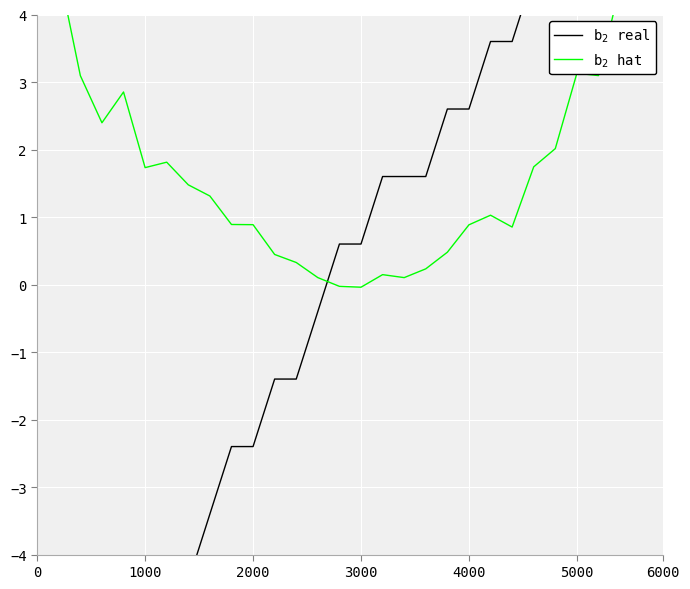

Between 8 and 10, which is larger?

10